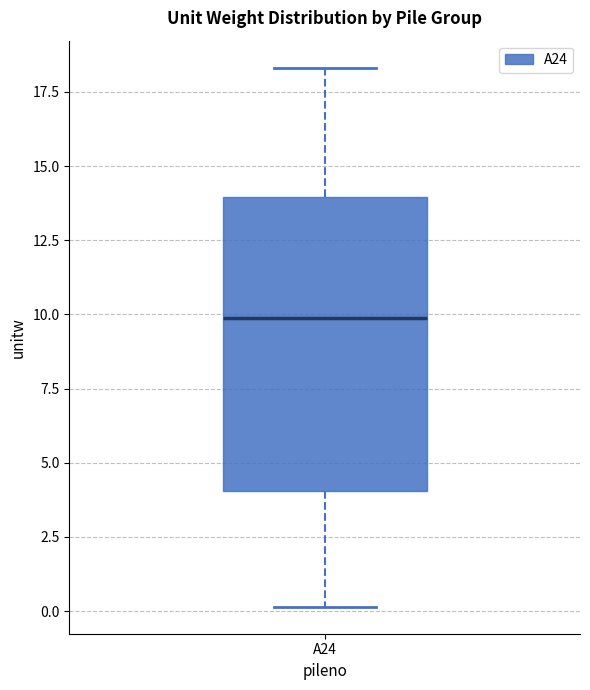

Transcribe this box plot: give where the median line is, the range the box spans, and where the two whiskers end, as read against the y-axis. The values are not printed on the chart, so give them approximately, as read against the axis.

median 10.0, box 4.0 to 14.0, whiskers 0.0 to 18.5